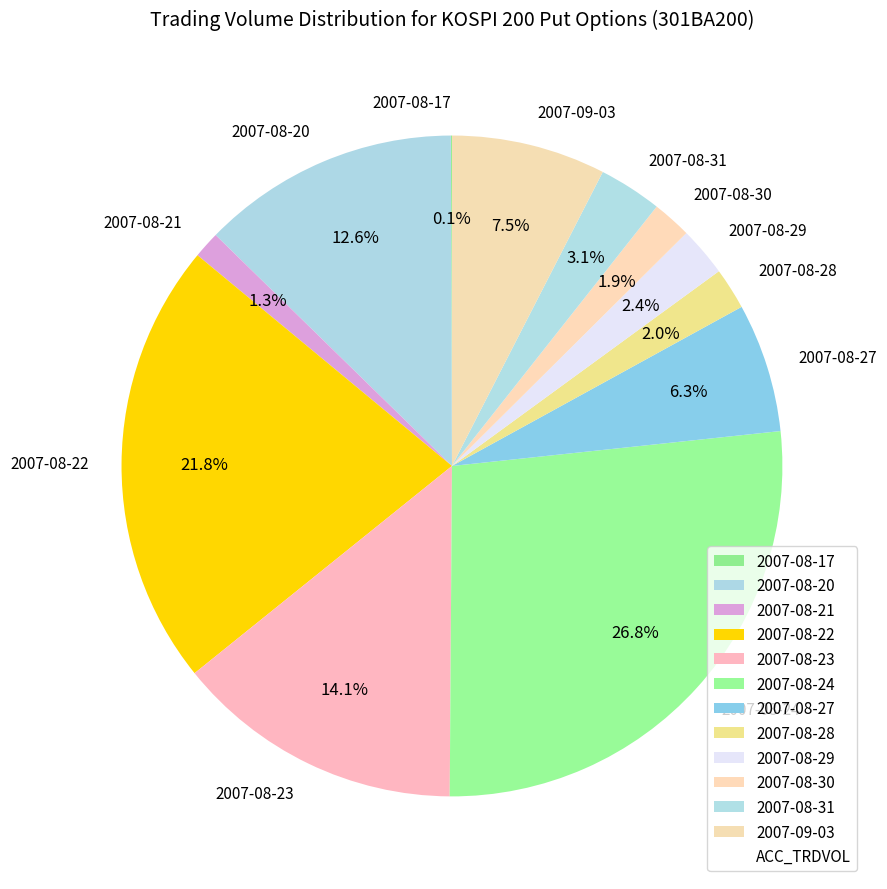

True or false: 2007-08-24 accounts for 27% of the total.

True